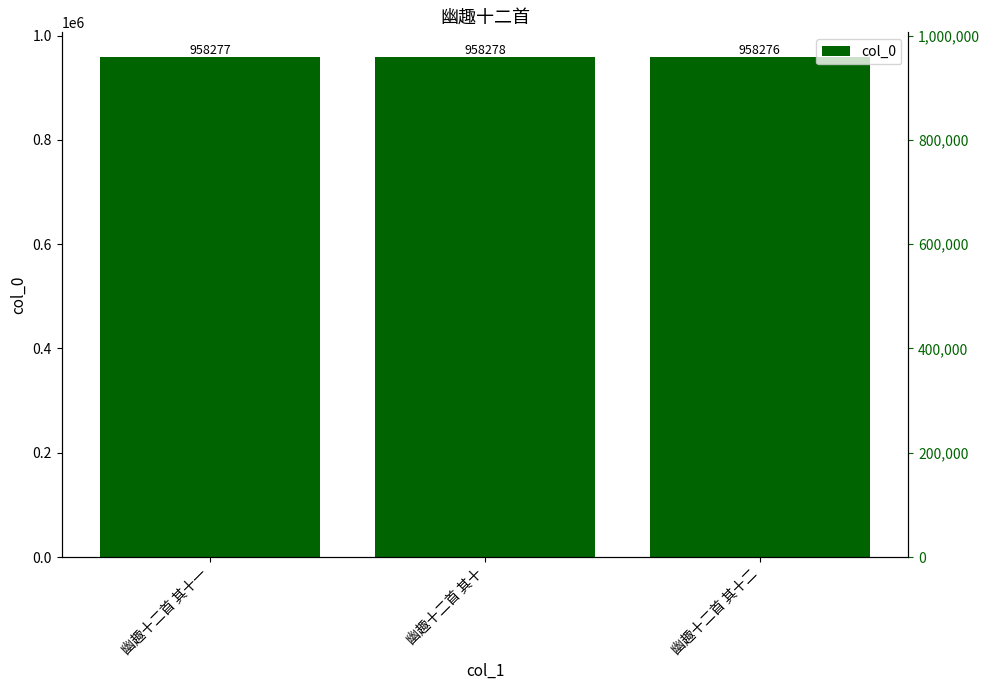

The value at 幽趣十二首 其十二 is 1429385. True or false?

False